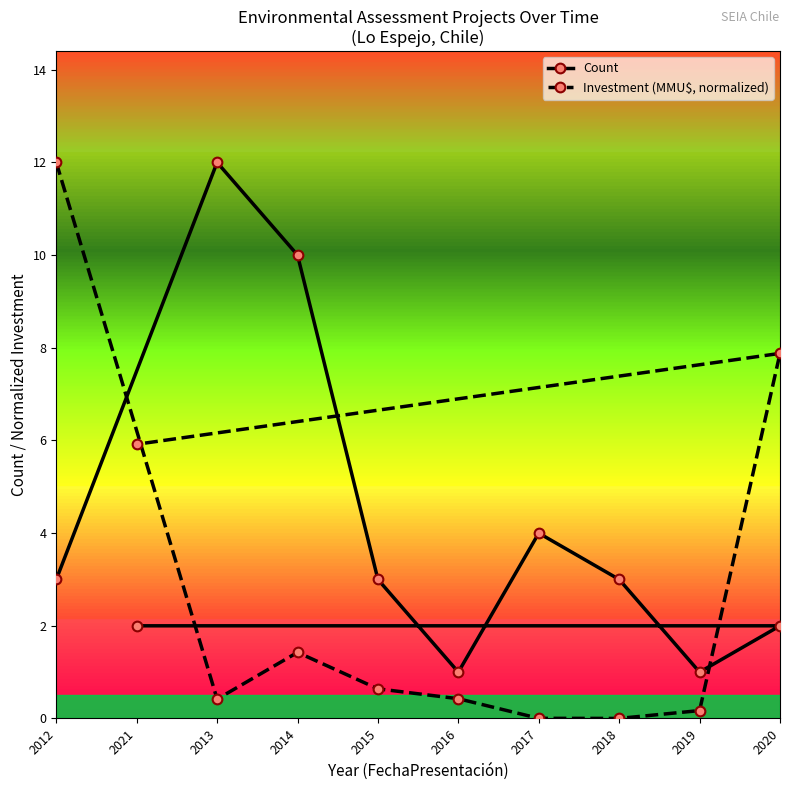

Which label corresponds to the largest value in the chart?

2013